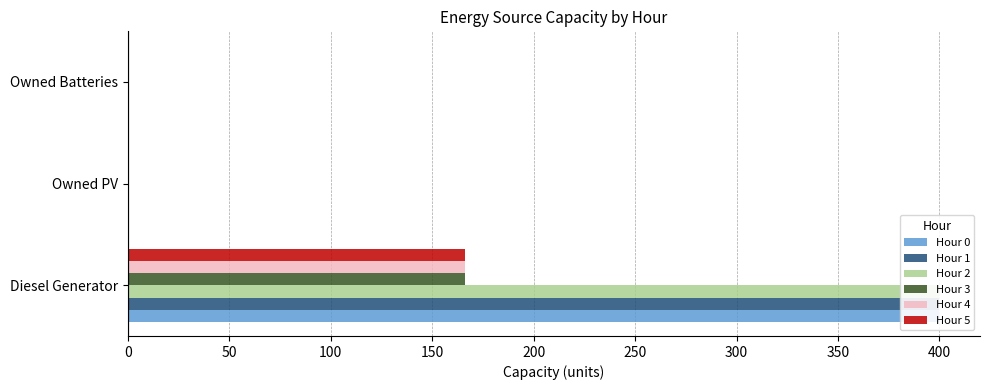

Are the bars grouped side by side (vs. stacked)?

Yes